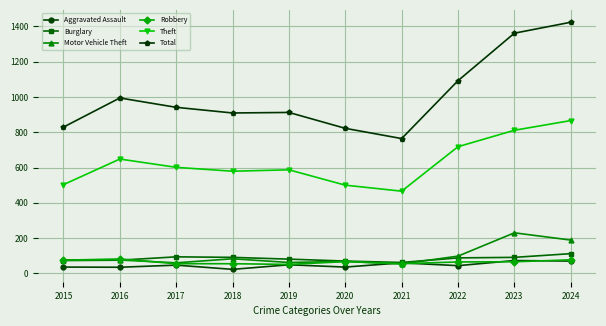

What is the value of the Aggravated Assault point at the 1st from the left?

36